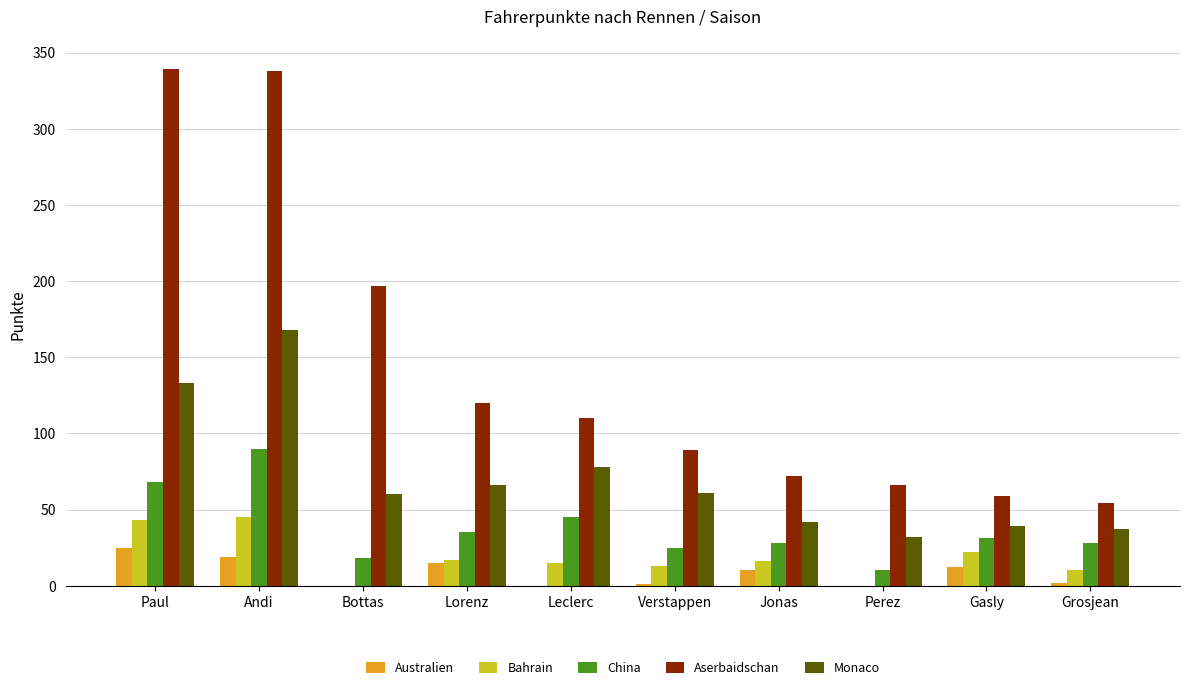

What value does the China series have at Bottas?

18